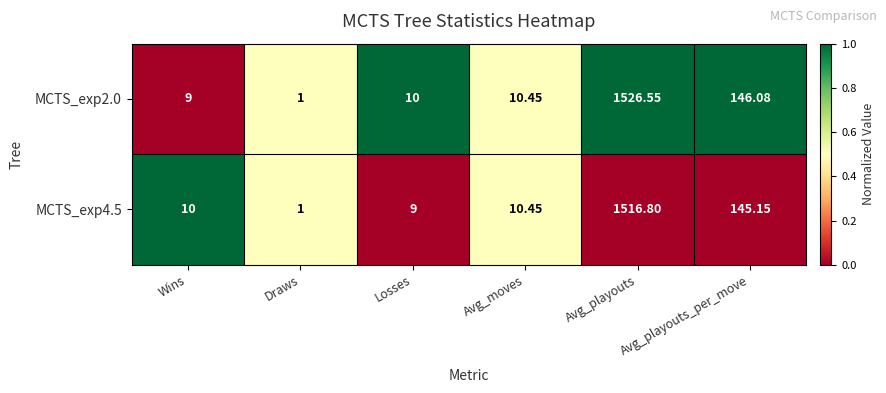

At which category is the sum across all series the highest?

Avg_playouts